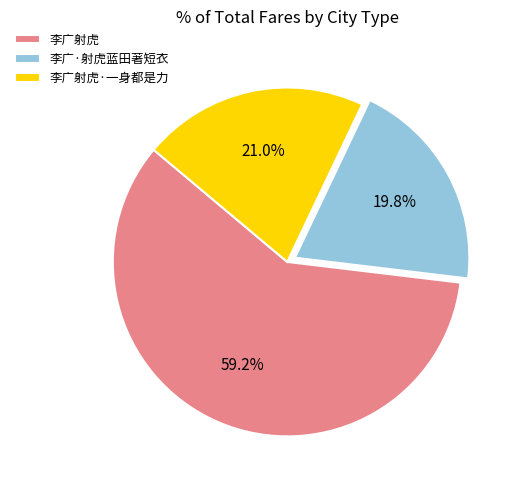

Which slice is the largest?

李广射虎